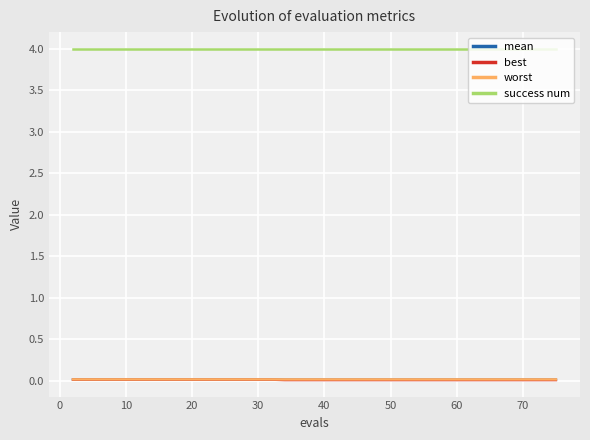

True or false: best and success num intersect in this chart.

False